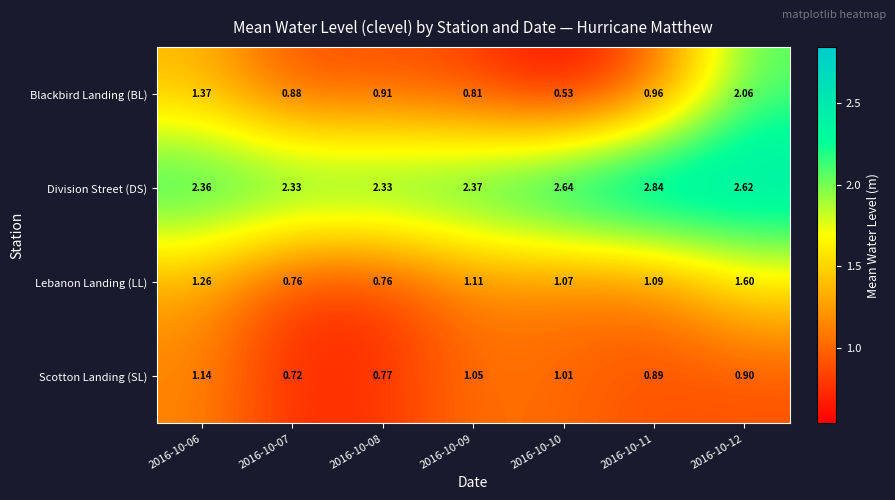

At 2016-10-09, list the series in order from smallest to largest.

Blackbird Landing (BL), Scotton Landing (SL), Lebanon Landing (LL), Division Street (DS)